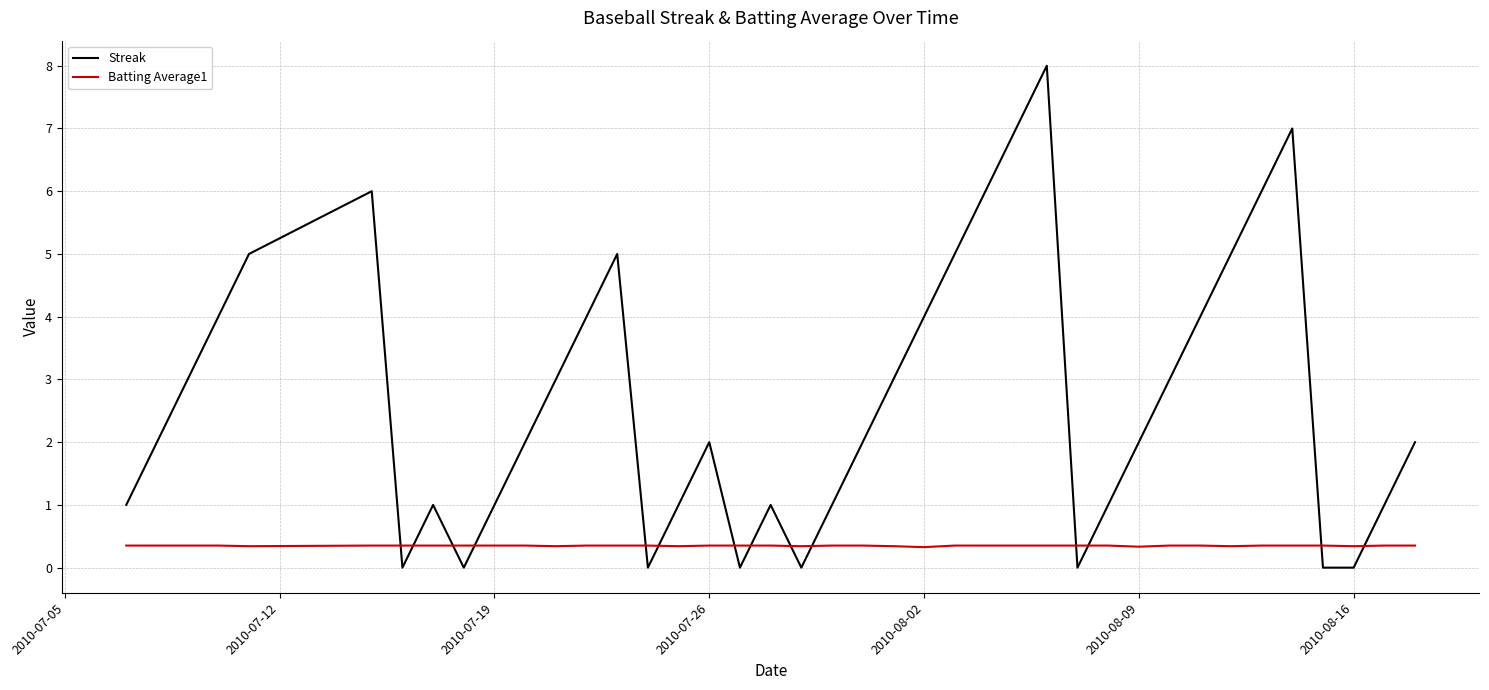

How many lines are shown in the chart?

2